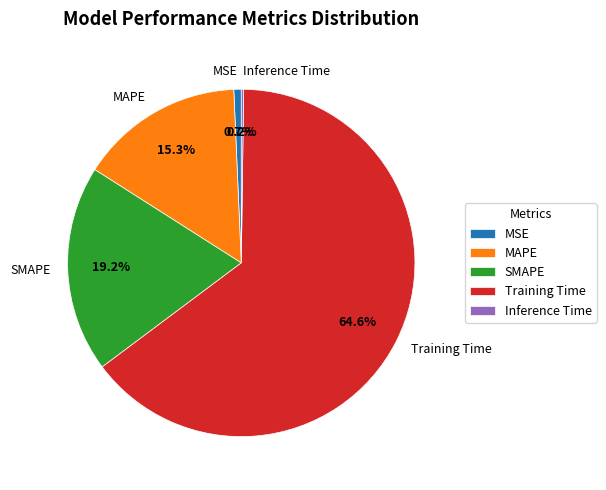

Which slice is the largest?

Training Time